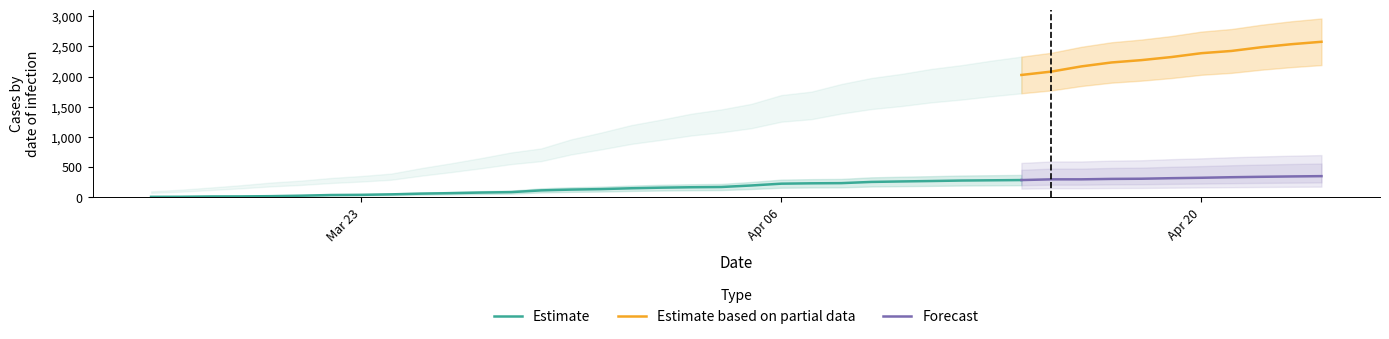

True or false: Forecast and Estimate based on partial data cross at least once.

False